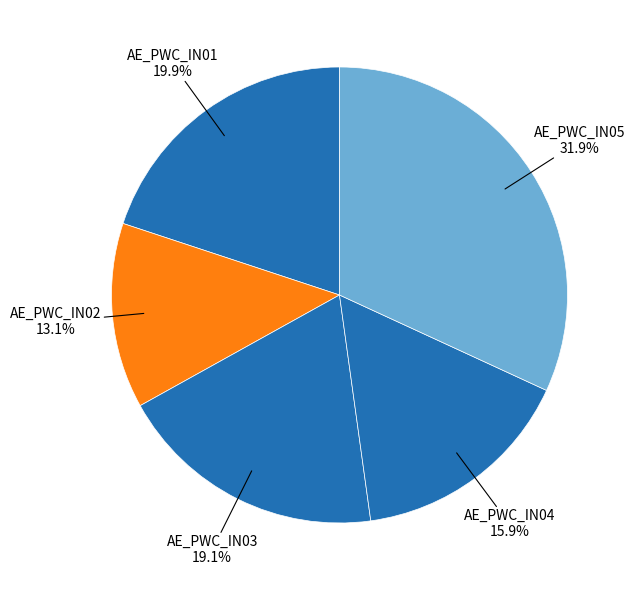

Is AE_PWC_IN01 the majority of the pie?

No